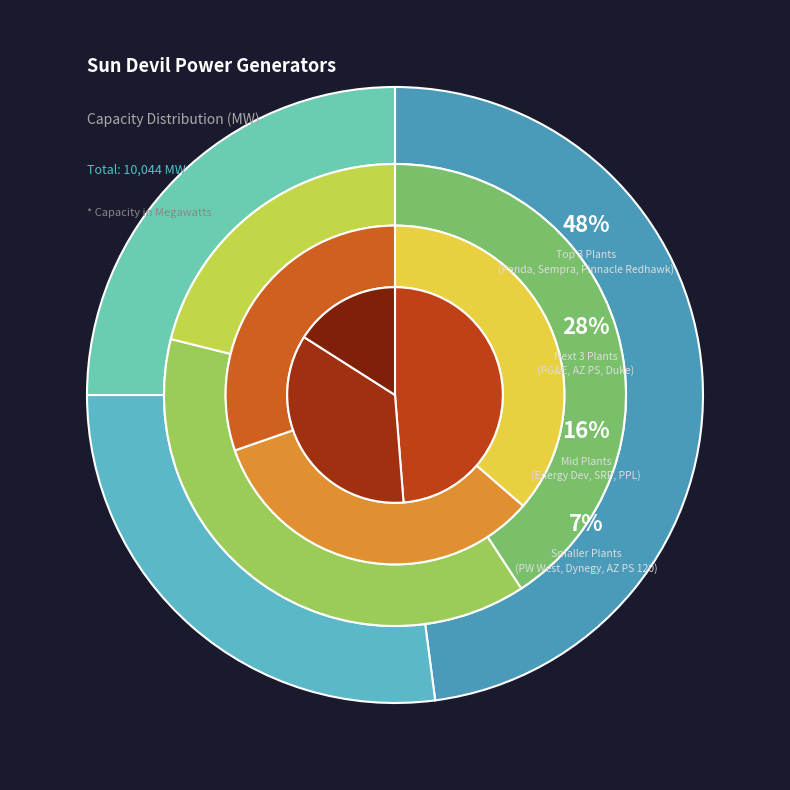

What is the change in value from Dynegy/Xcel/SRP (Kyrene) to Energy Dev Group (Gallup)?

+935